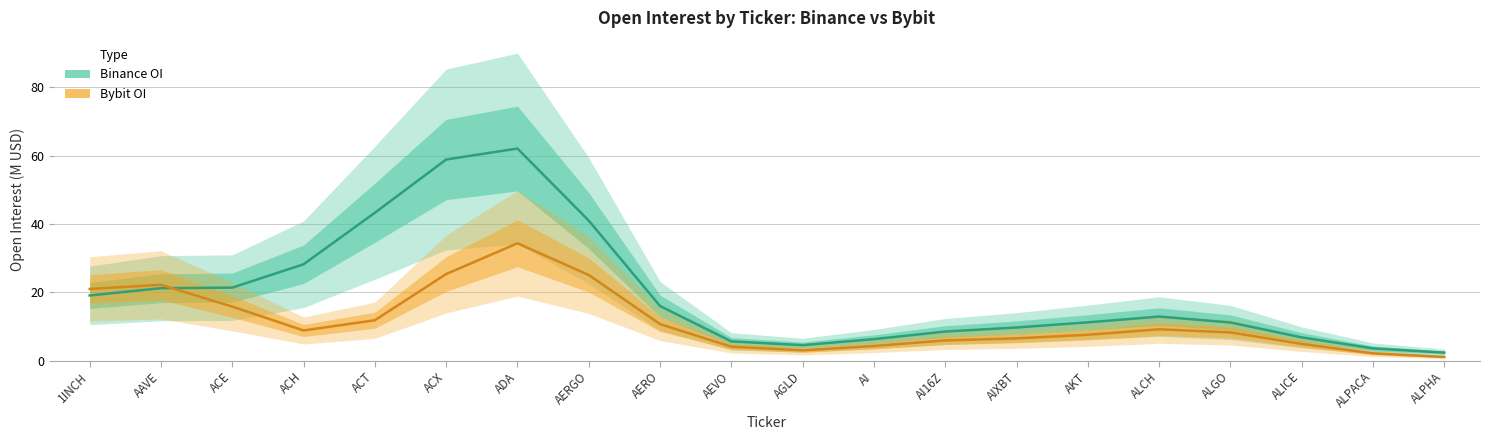

At which category is the sum across all series the highest?

ADA